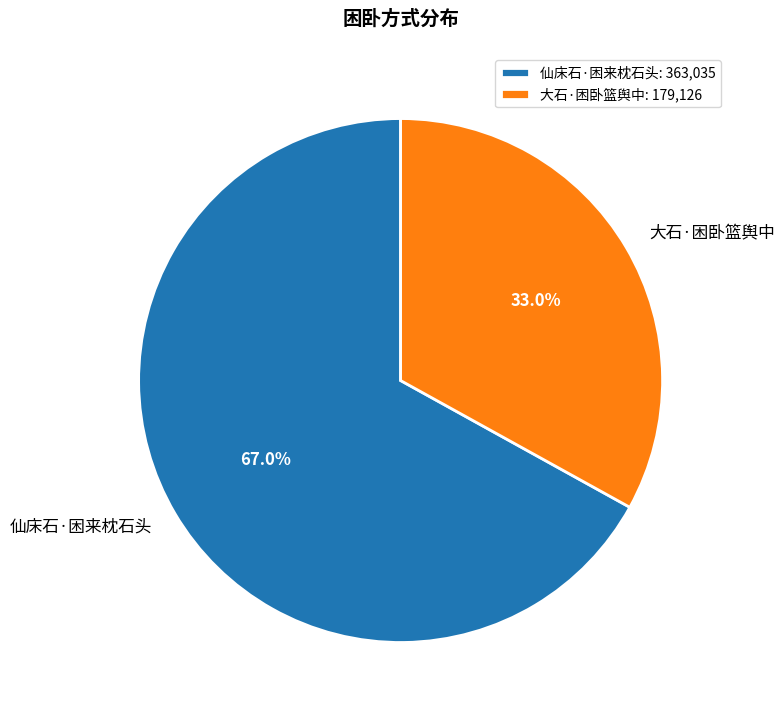

Combined, what portion of the pie is 仙床石·困来枕石头 and 大石·困卧篮舆中?

100.0%